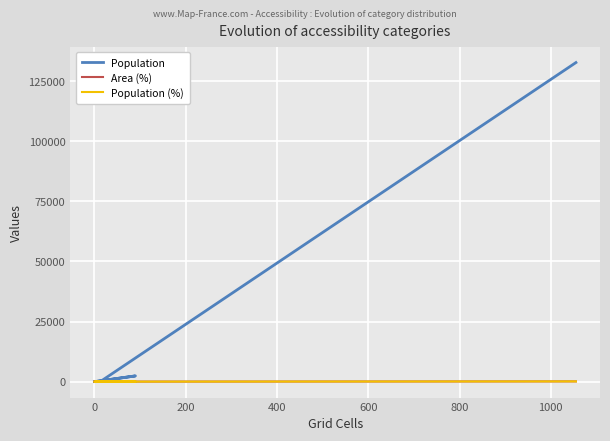

Rank the series by their maximum value, from highest to lowest.

Population, Population (%), Area (%)